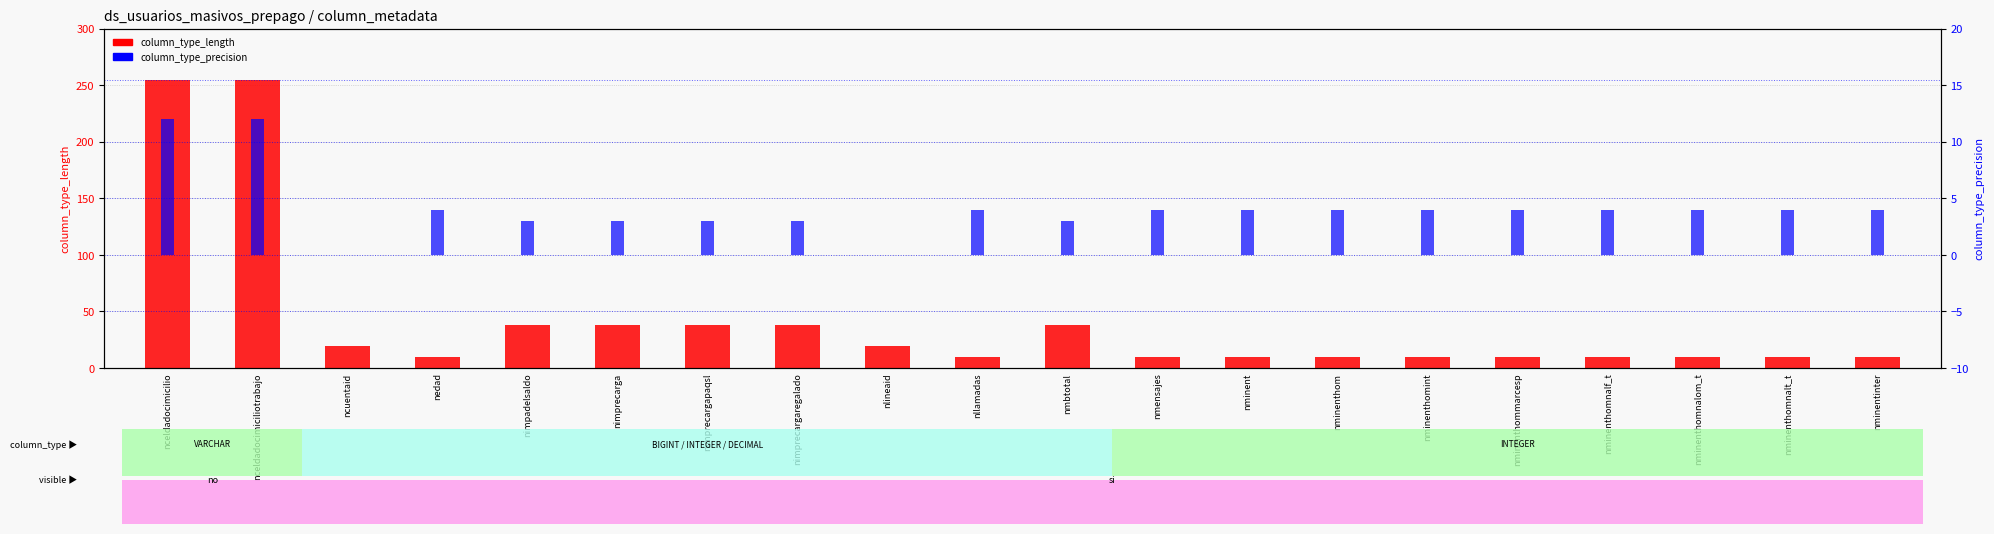

List the series in order of their peak value, highest first.

column_type_length, column_type_precision